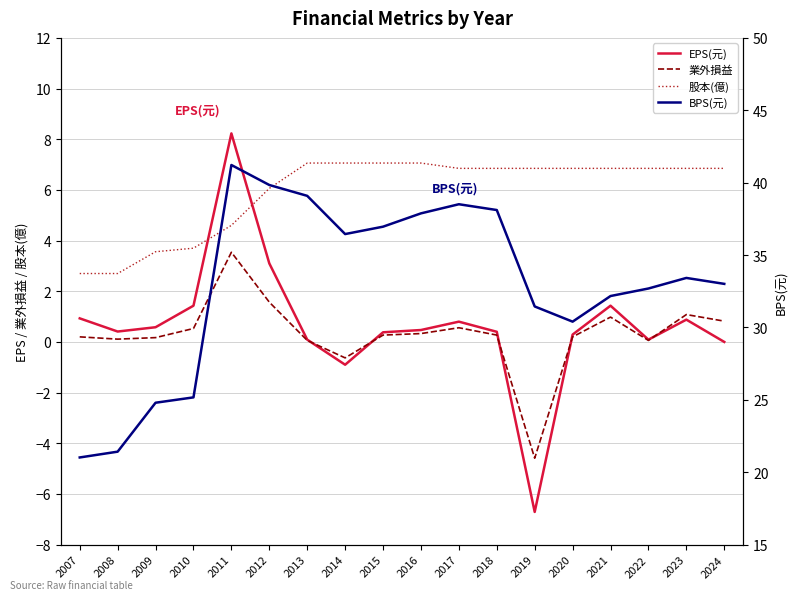

What is the sum of all EPS(元) values?

11.9